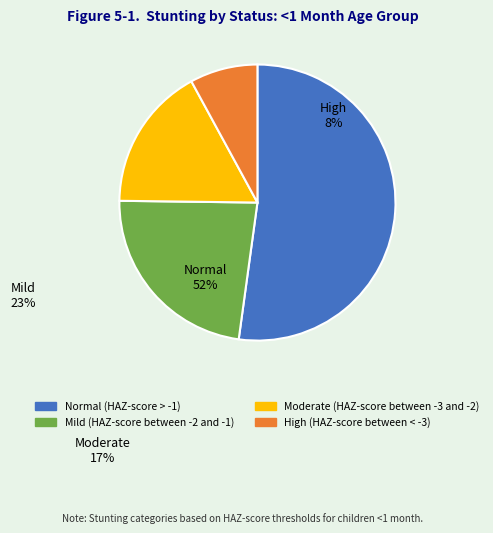

How many slices are in this pie chart?

4